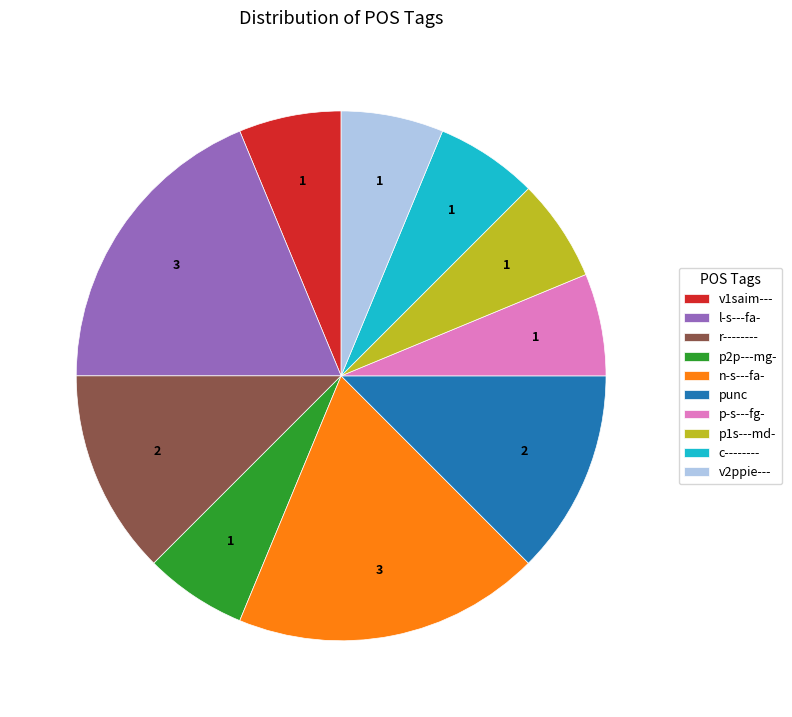

Between p2p---mg- and r--------, which is larger?

r--------